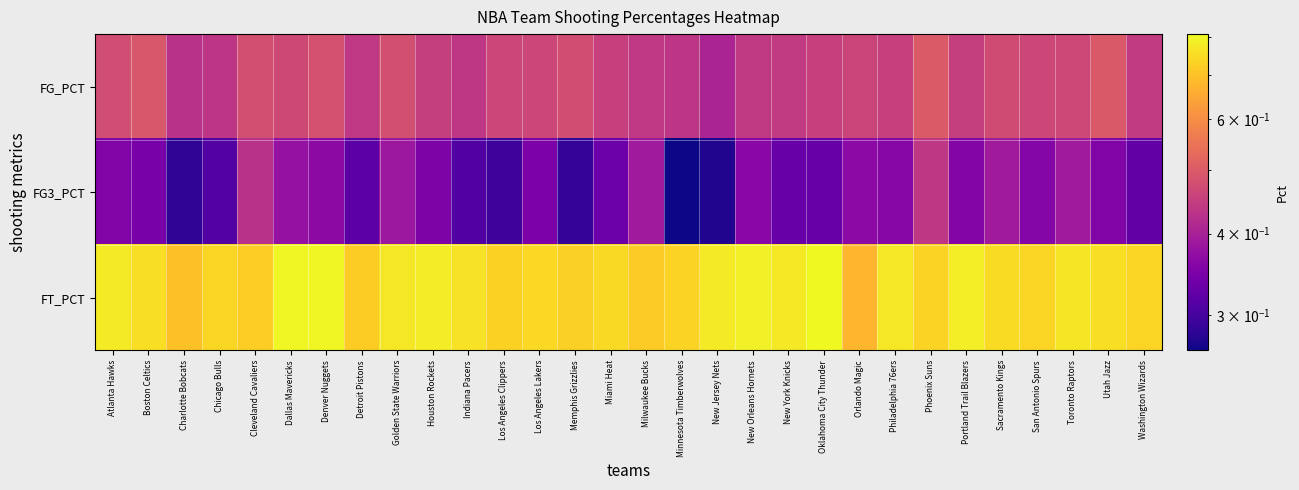

What is the total value across all series at San Antonio Spurs?

1.6